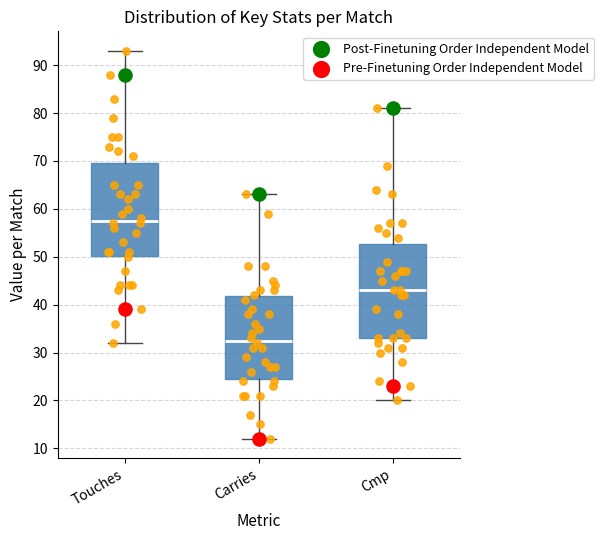

Where does the median line of the box for Touches sit on the y-axis? The values are not printed on the chart, so give them approximately, as read against the axis.

58